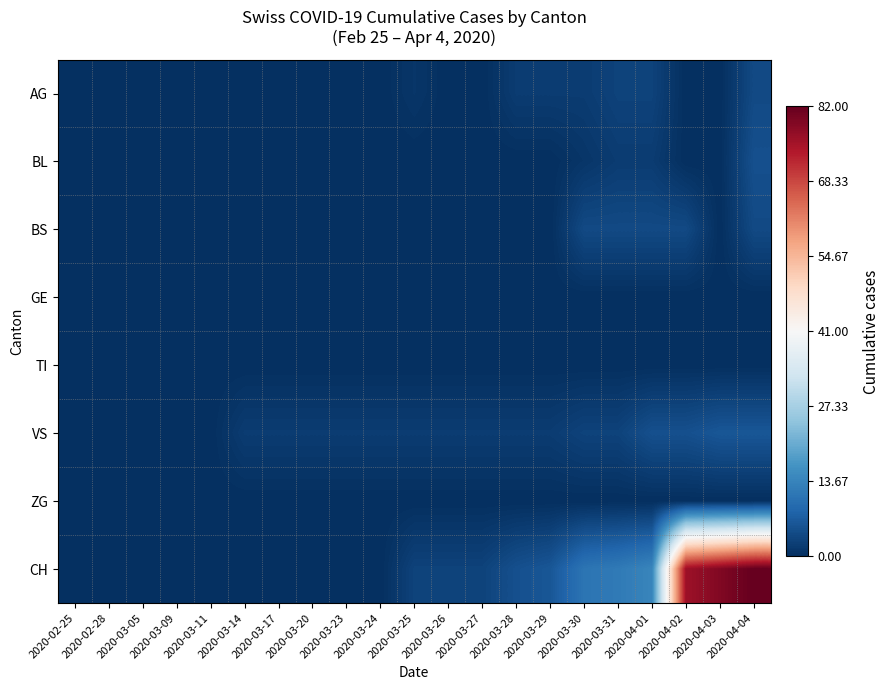

Between 2020-03-25 and 2020-03-17, which is larger?

2020-03-25